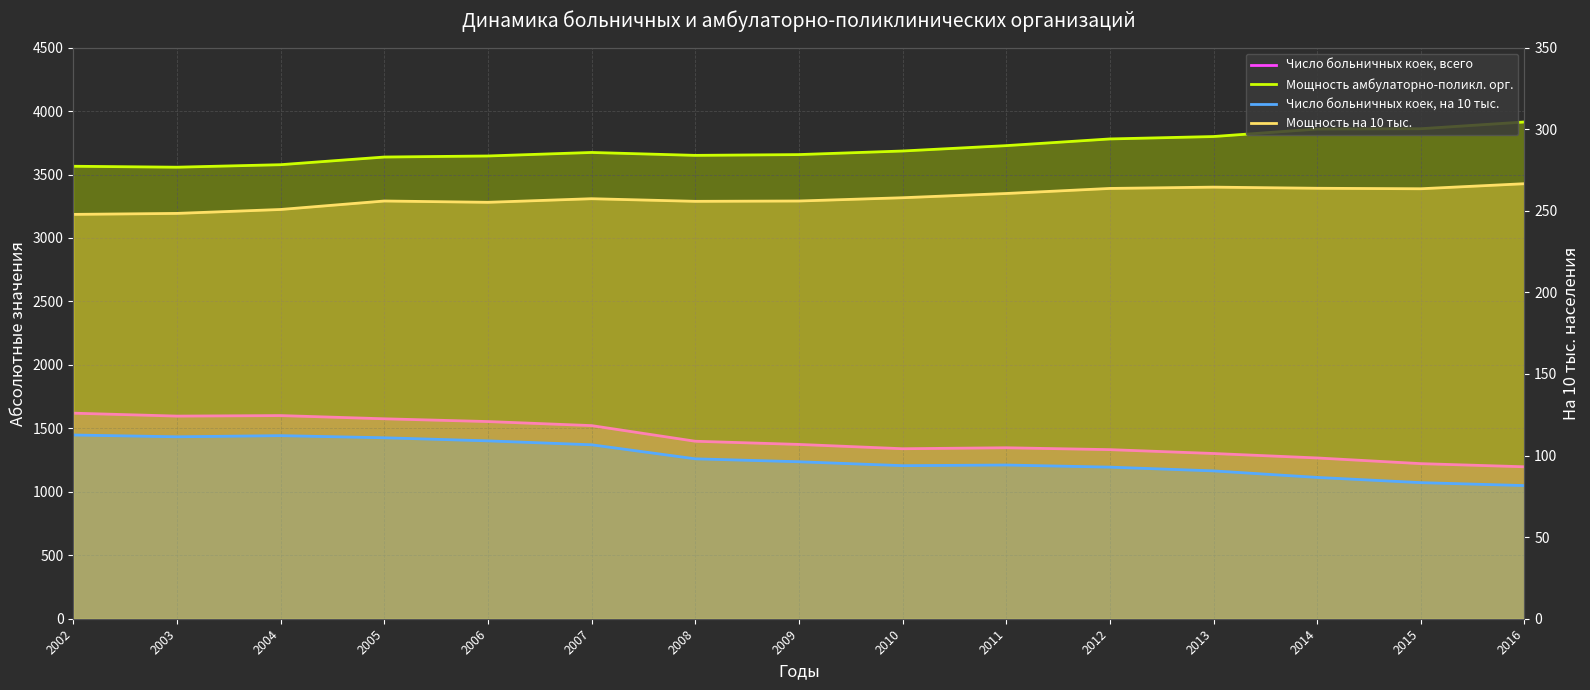

Where is the first local maximum for Мощность амбулаторно-поликл. орг. (линия)?

2007